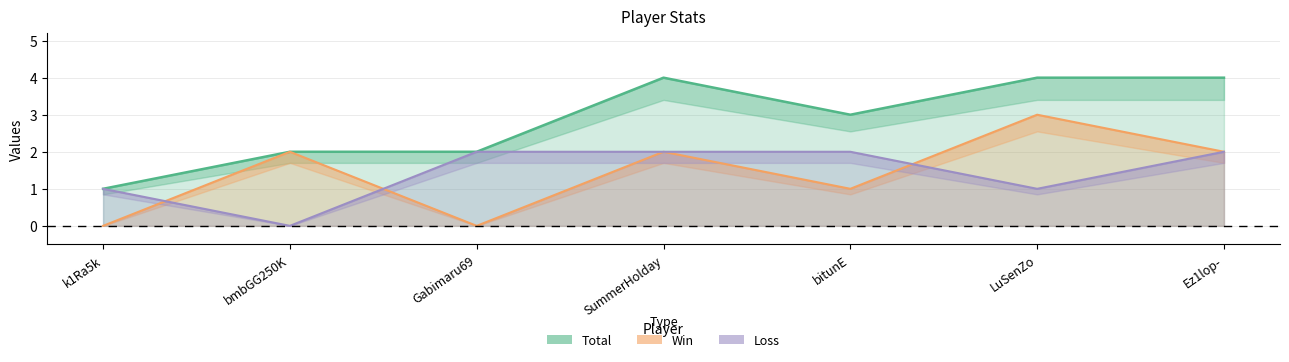

At Ez1lop-, list the series in order from largest to smallest.

Total, Win, Loss